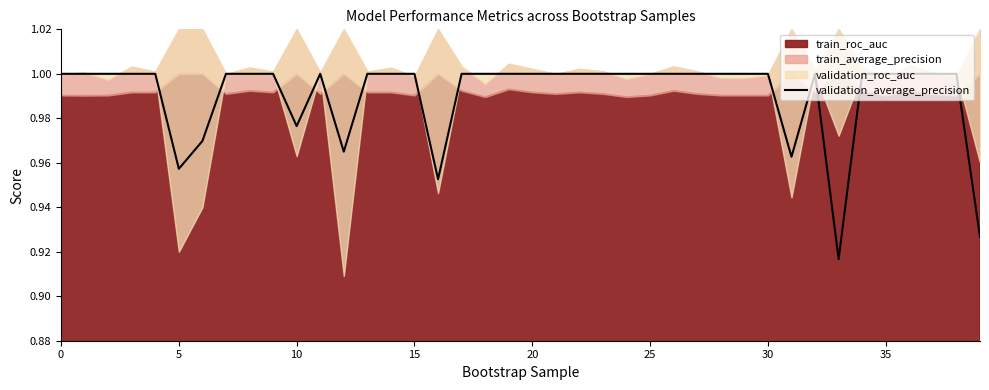

Does the chart display data point markers on the line(s)?

No